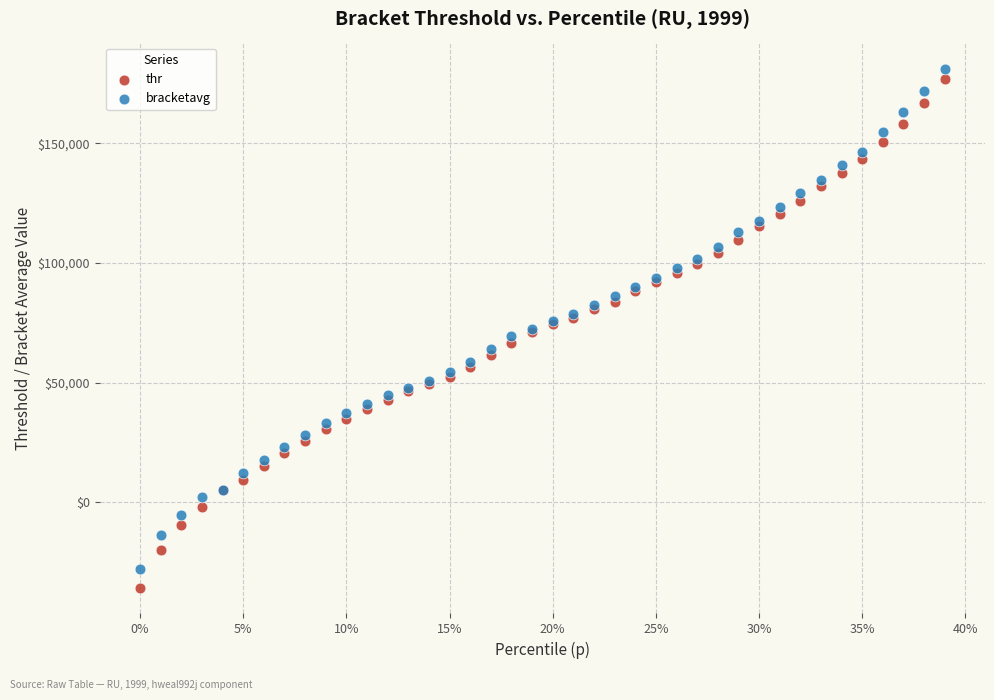

What is the X range (max minus min) for the scatter plot?

0.4